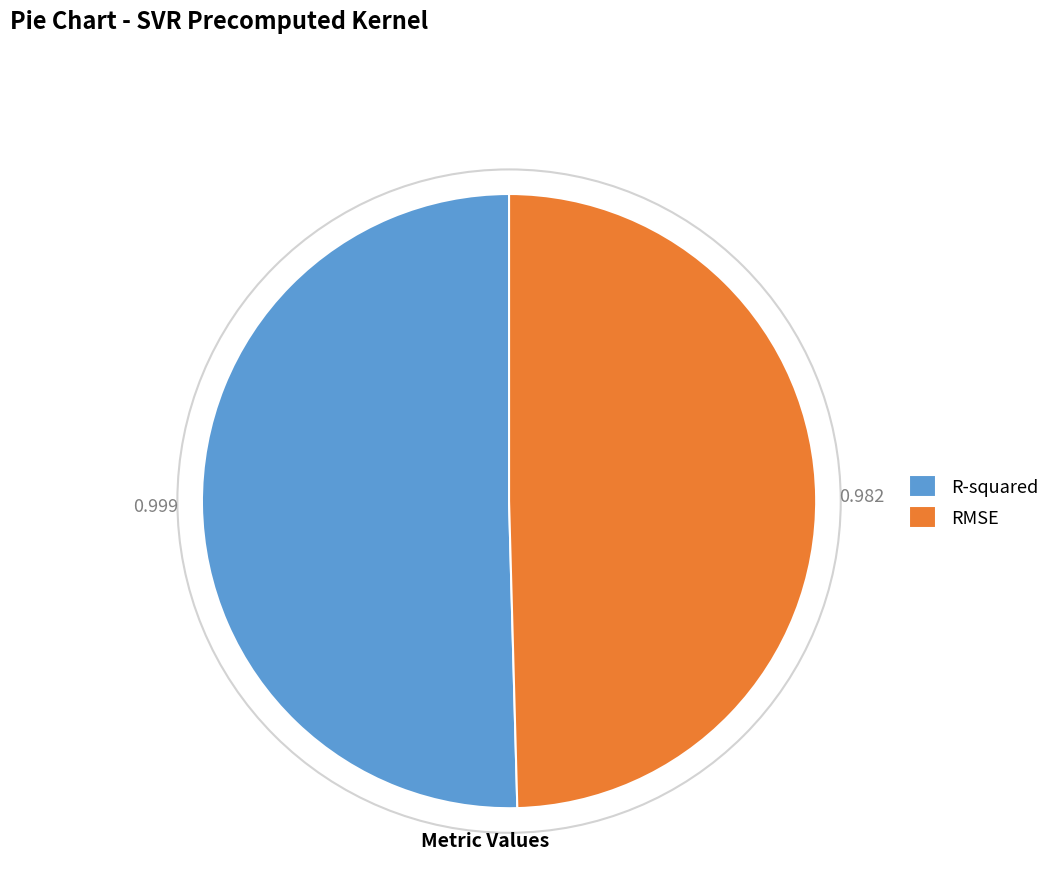

Which slice is the smallest?

RMSE